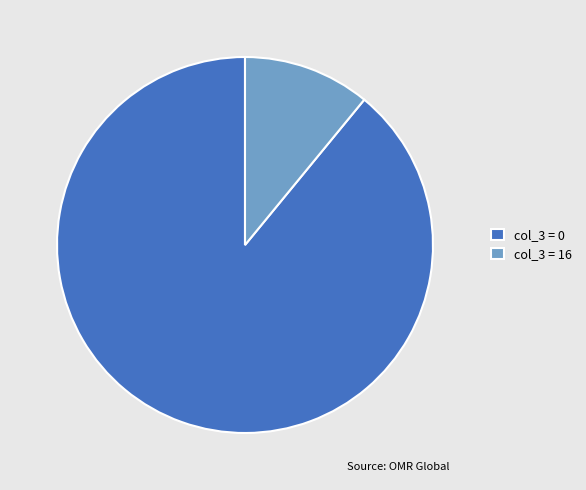

Is it true that col_3 = 16 is 11% of the pie?

True